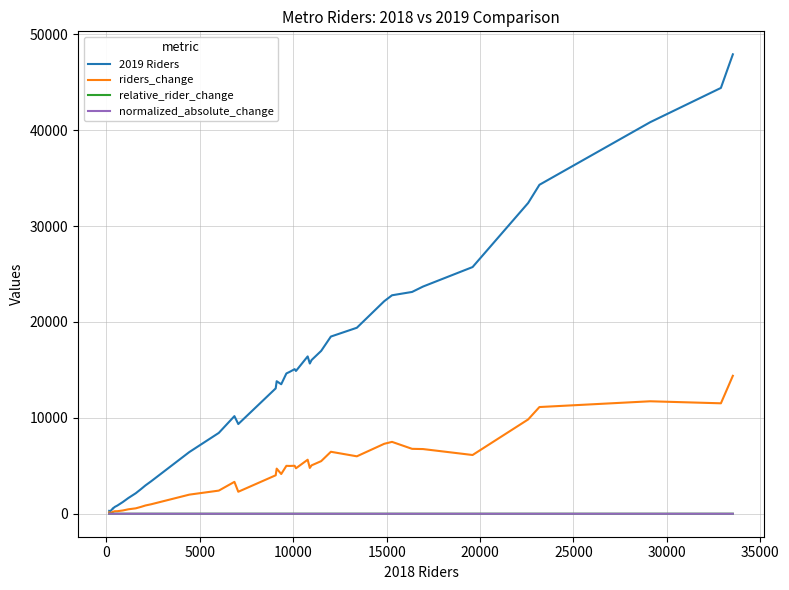

Which series has the largest range (max minus min)?

2019 Riders